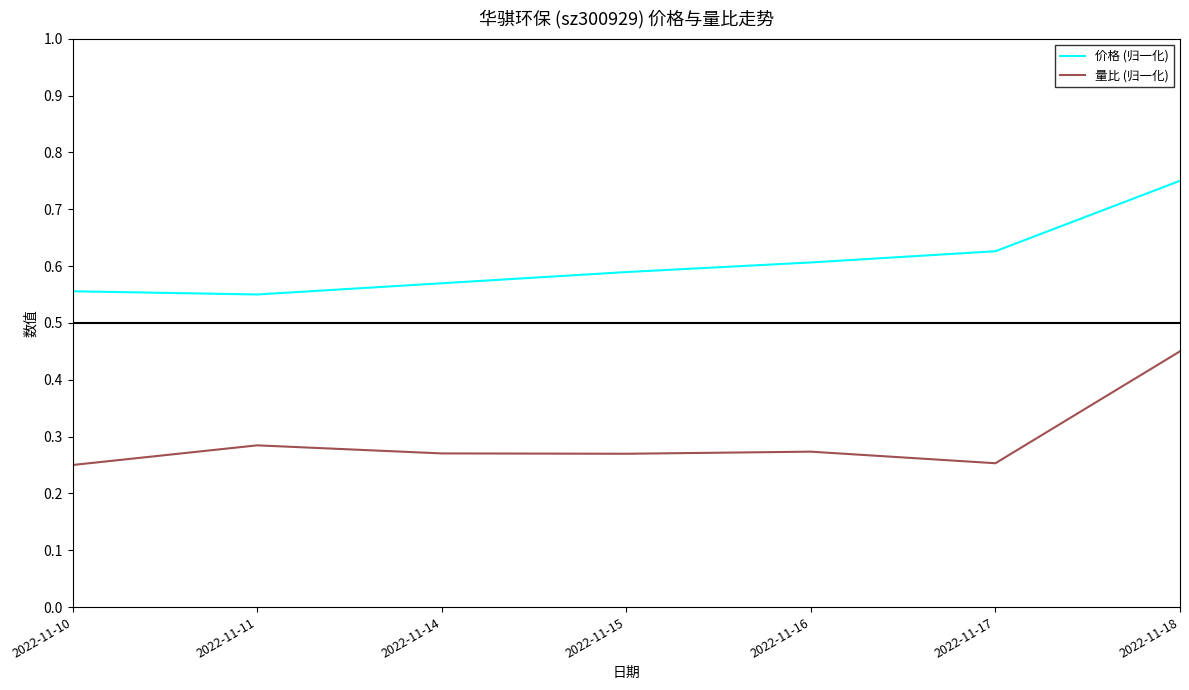

The 价格 (归一化) series shows 0.9 at 2022-11-10. True or false?

False